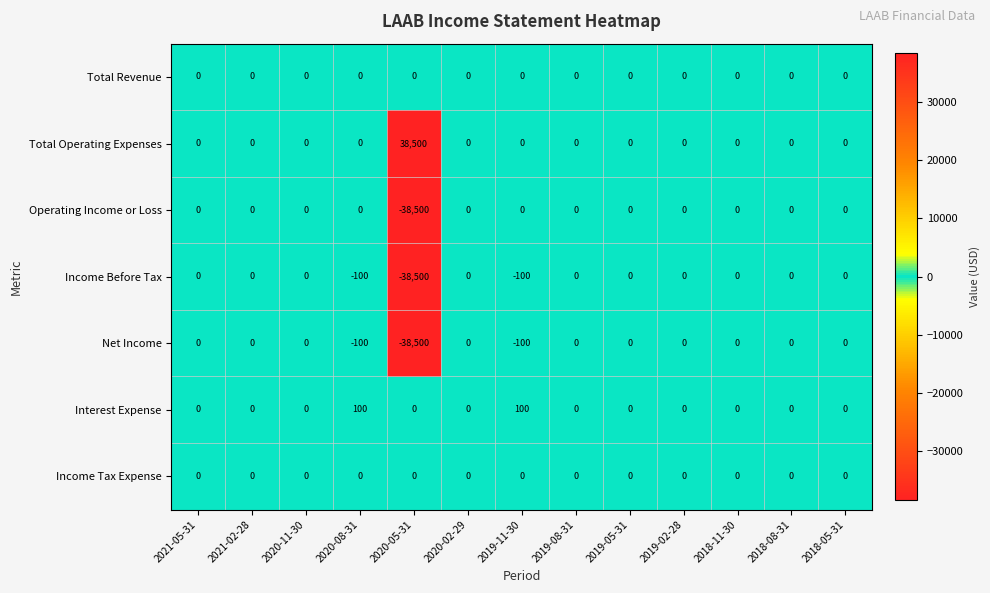

What is the difference between the second highest and second lowest values in the Net Income series?

100